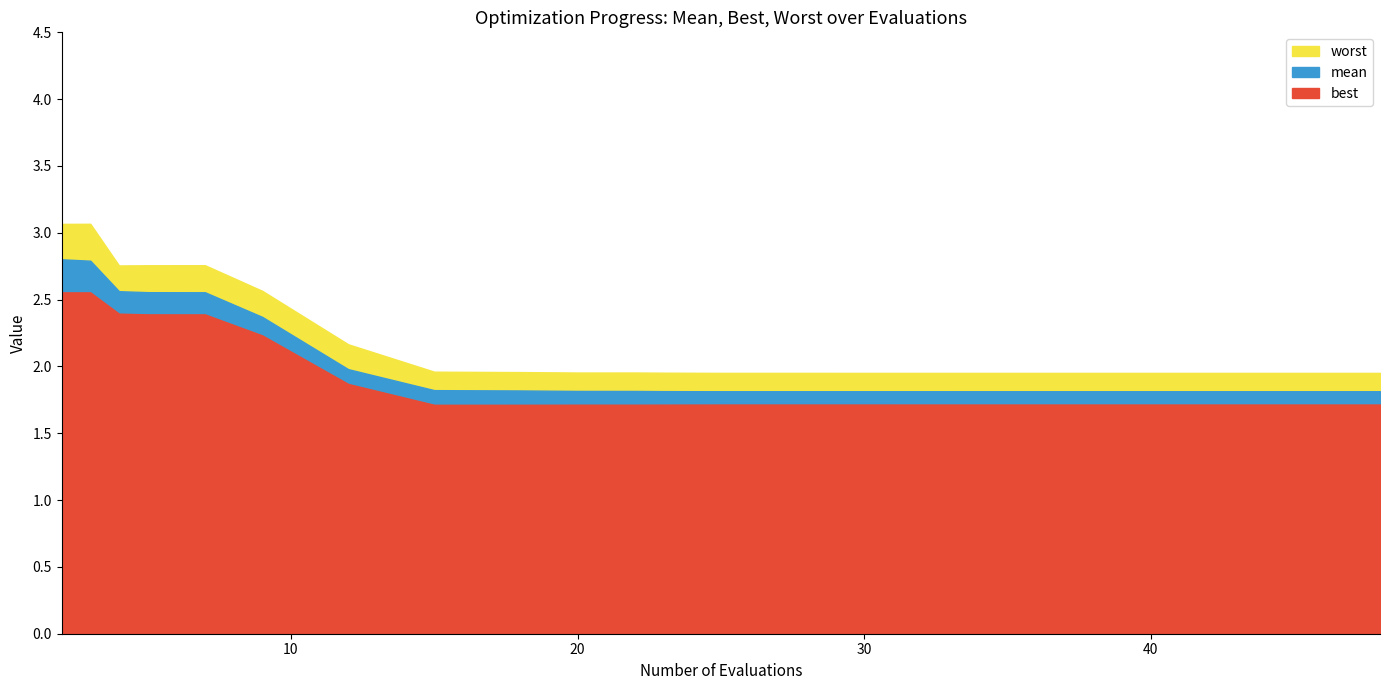

What is the sum of all mean values?

41.2